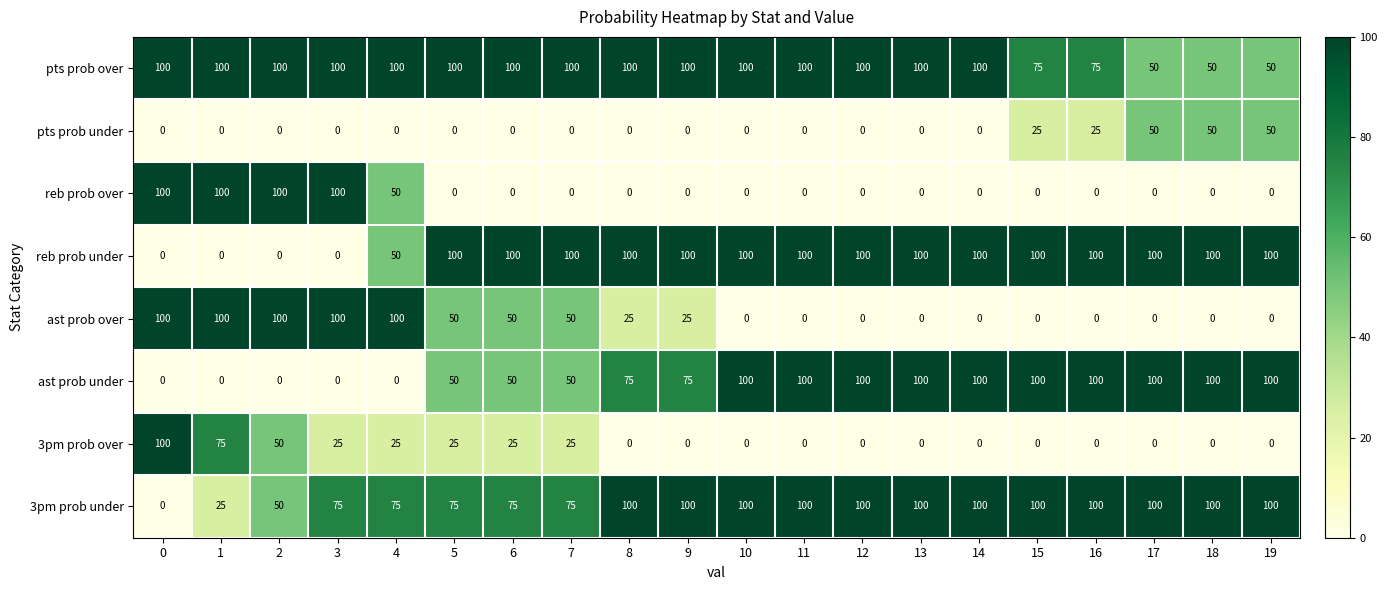

Which series has the largest total across all categories?

pts prob over